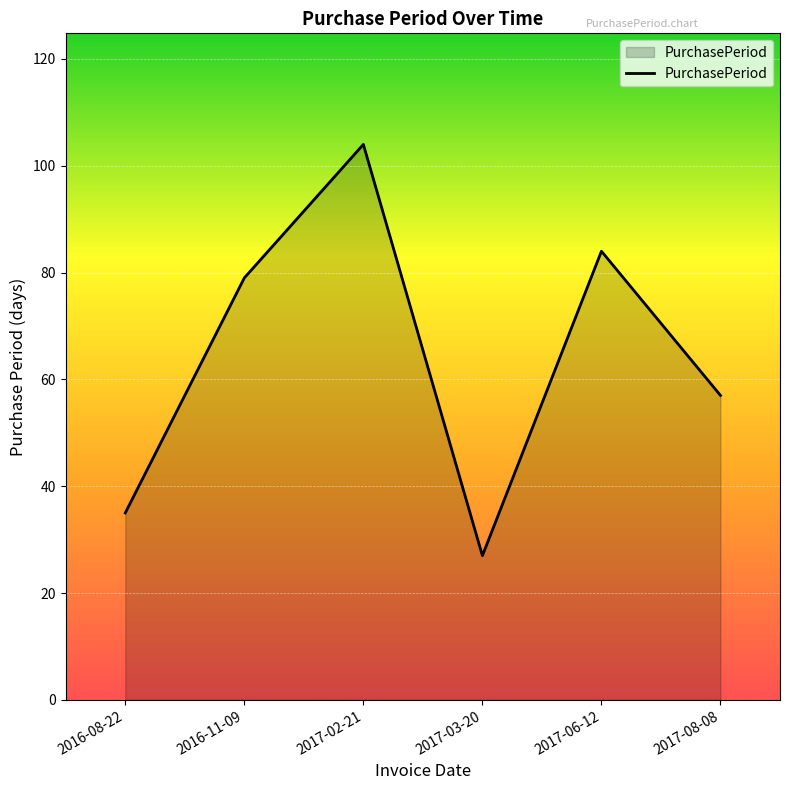

What is the difference between the maximum and second lowest values?

69